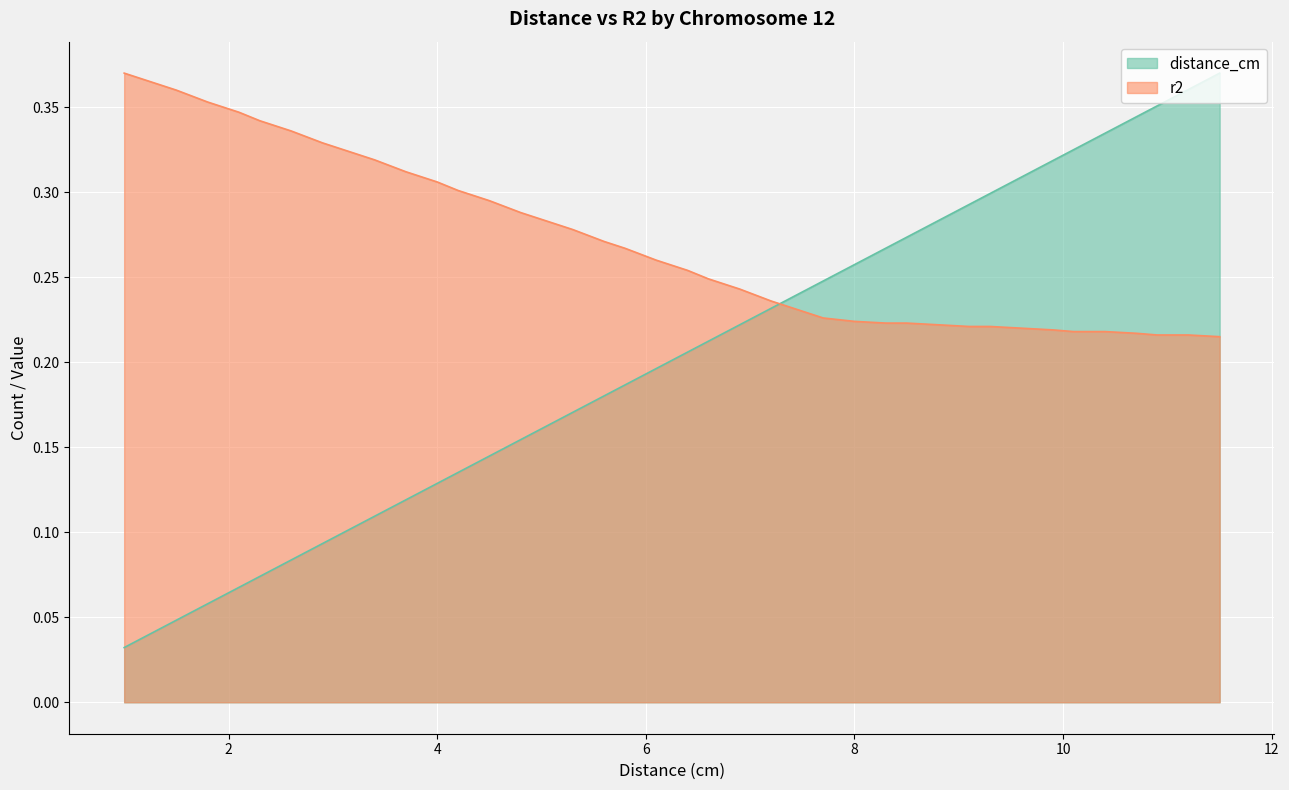

List the series in order of their overall mean, lowest first.

distance_cm, r2